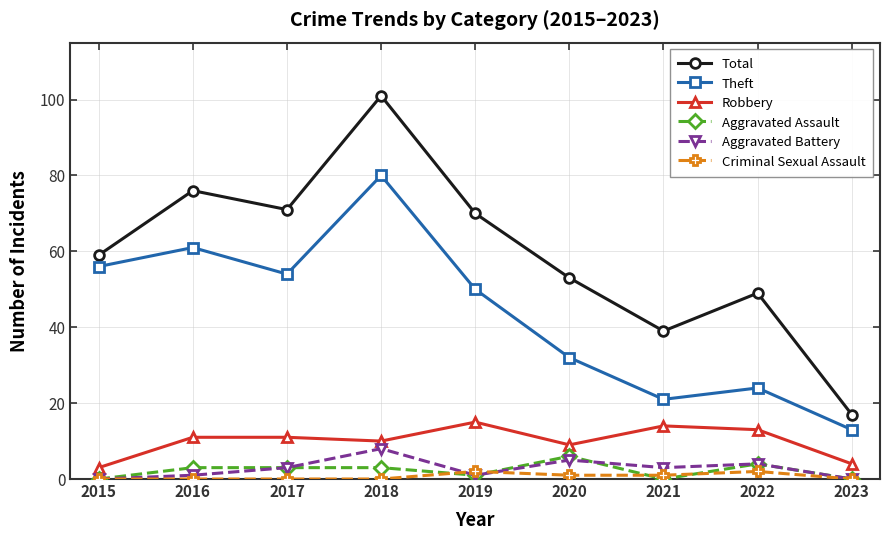

How many values in the Robbery series are below 11?

4